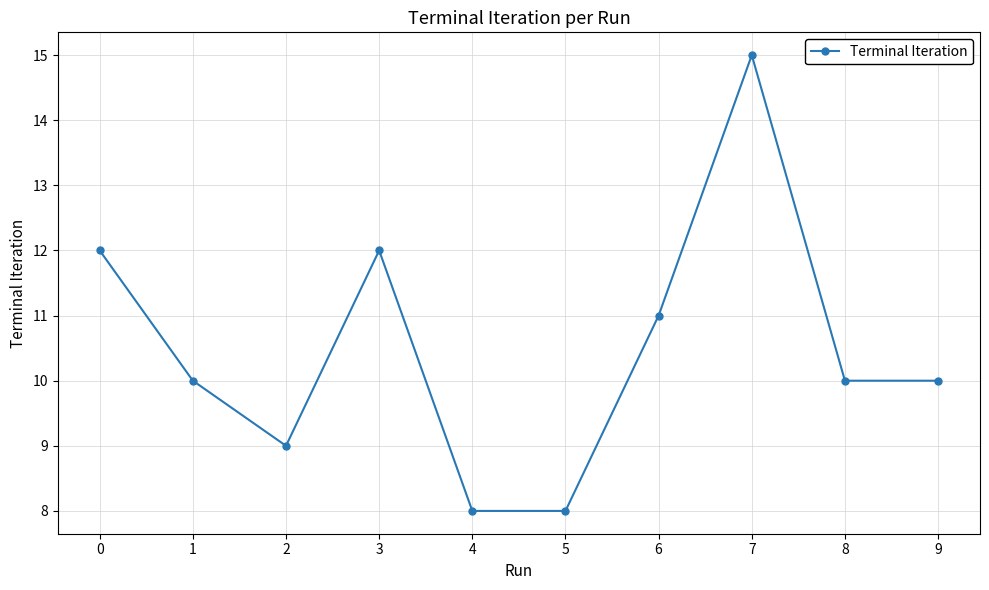

What is the sum of all values?

105